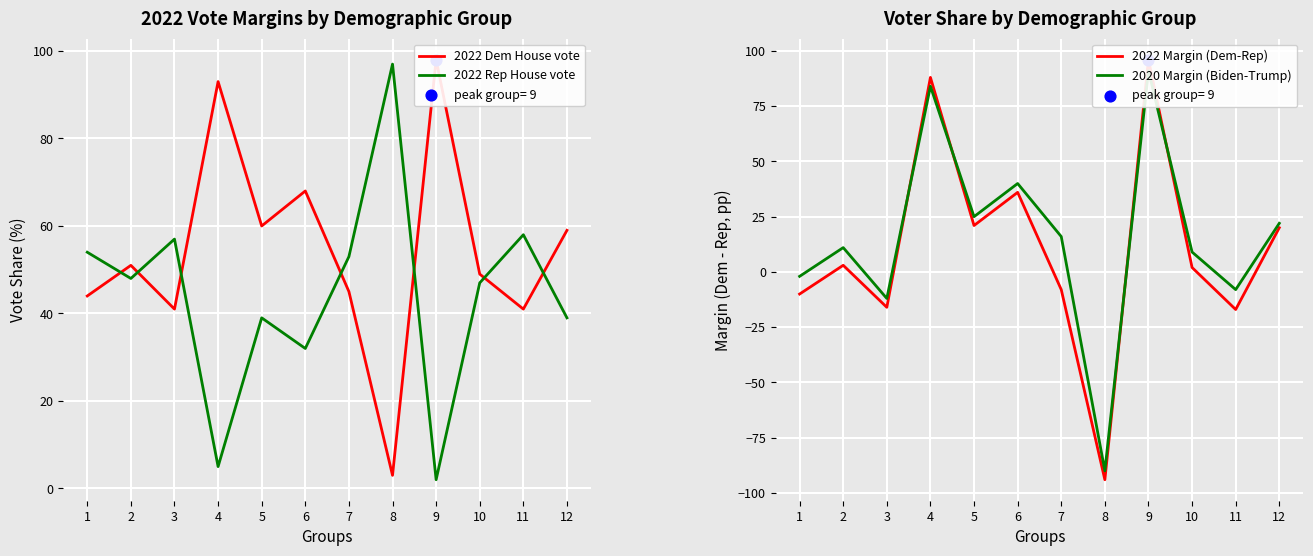

Which series reaches the maximum Y coordinate?

2022 Dem House vote